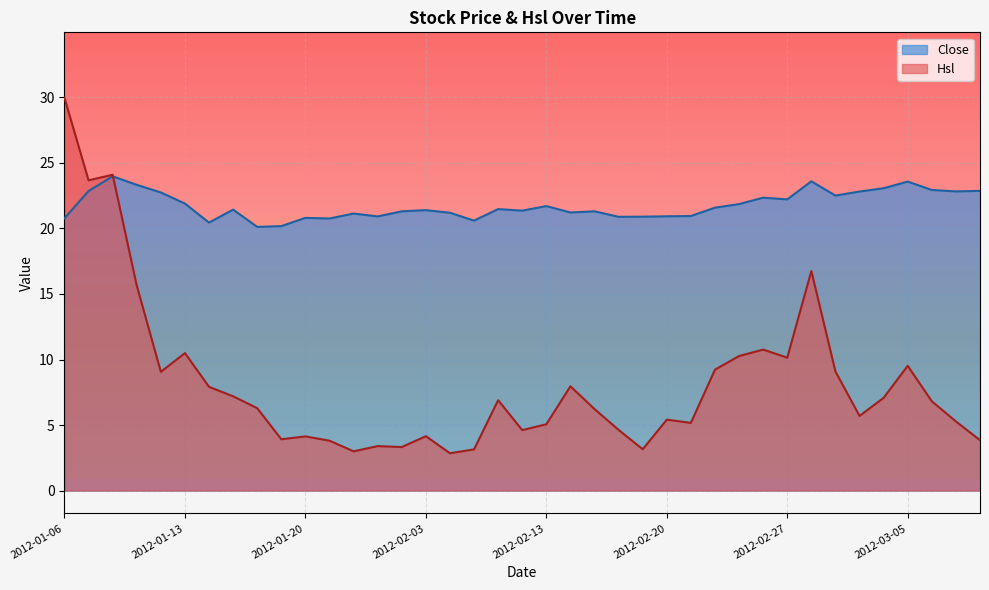

List the series in order of their overall mean, highest first.

Close, Hsl